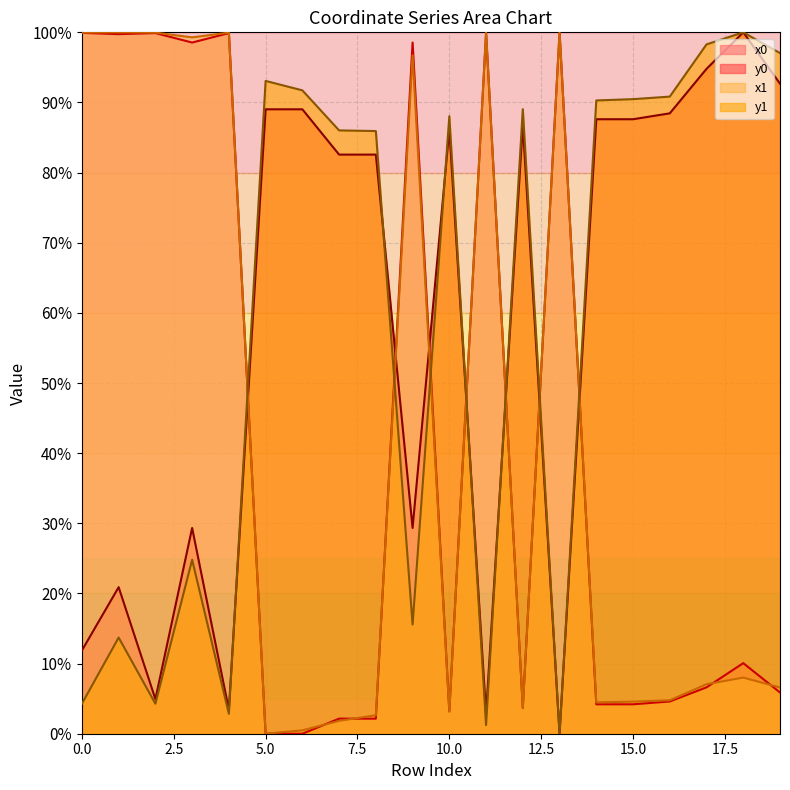

Where is the first local minimum for y0?

2